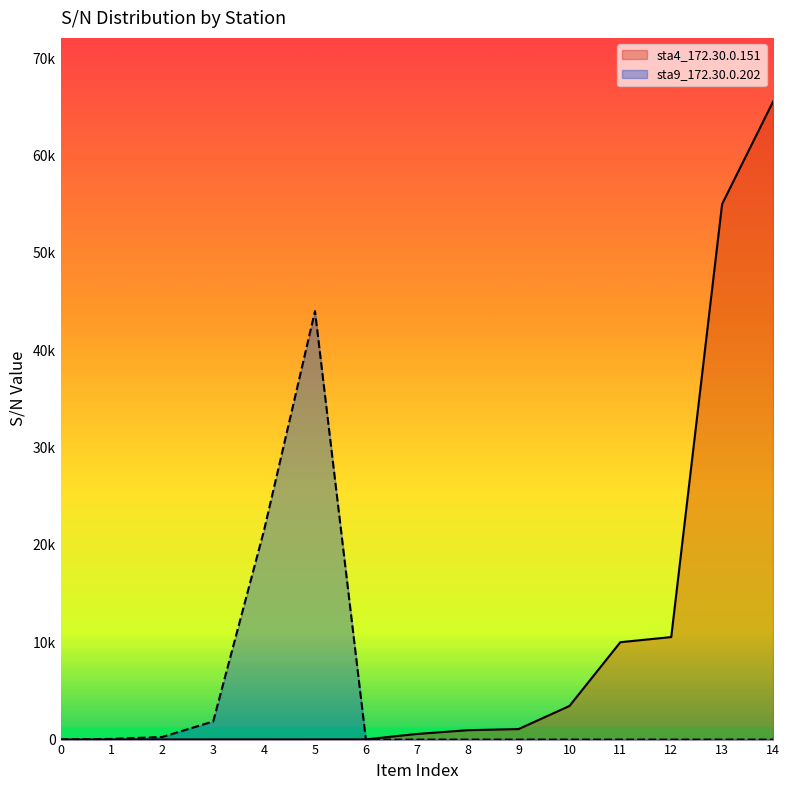

Does the chart display data point markers on the line(s)?

No